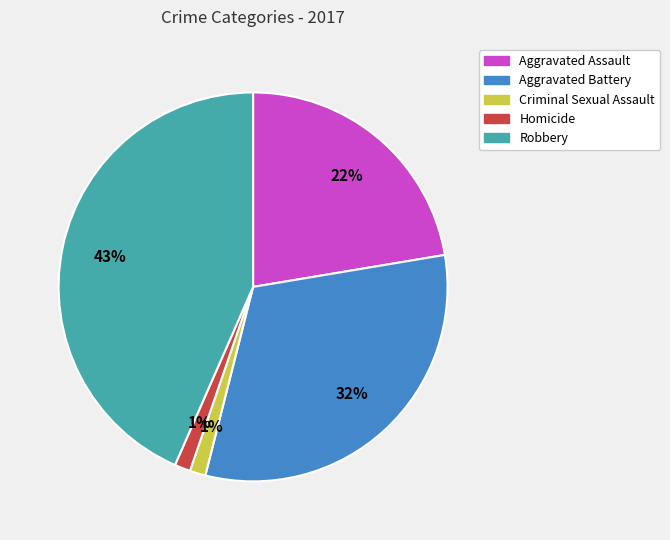

Which has a higher value, Aggravated Battery or Aggravated Assault?

Aggravated Battery